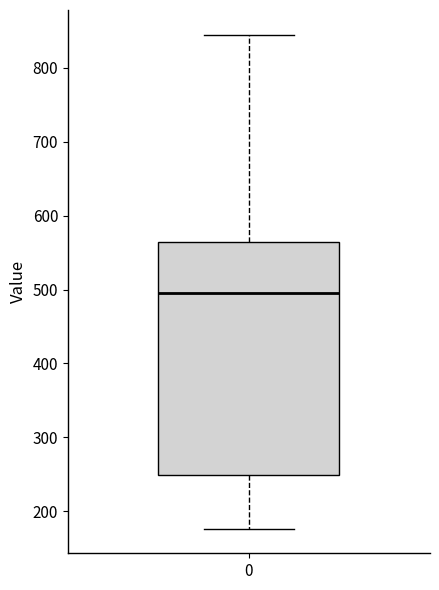

Read this box plot against the y-axis: the position of the median line, the range covered by the box, and the ends of both whiskers. The values are not printed on the chart, so give them approximately, as read against the axis.

median 490, box 250 to 560, whiskers 180 to 840